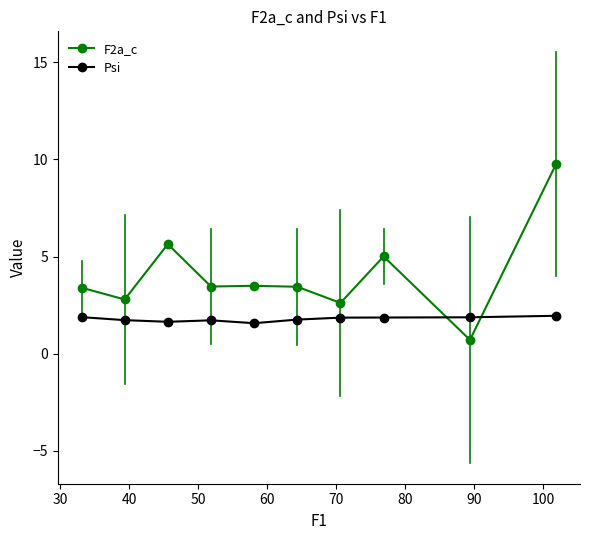

True or false: Psi and F2a_c intersect in this chart.

True